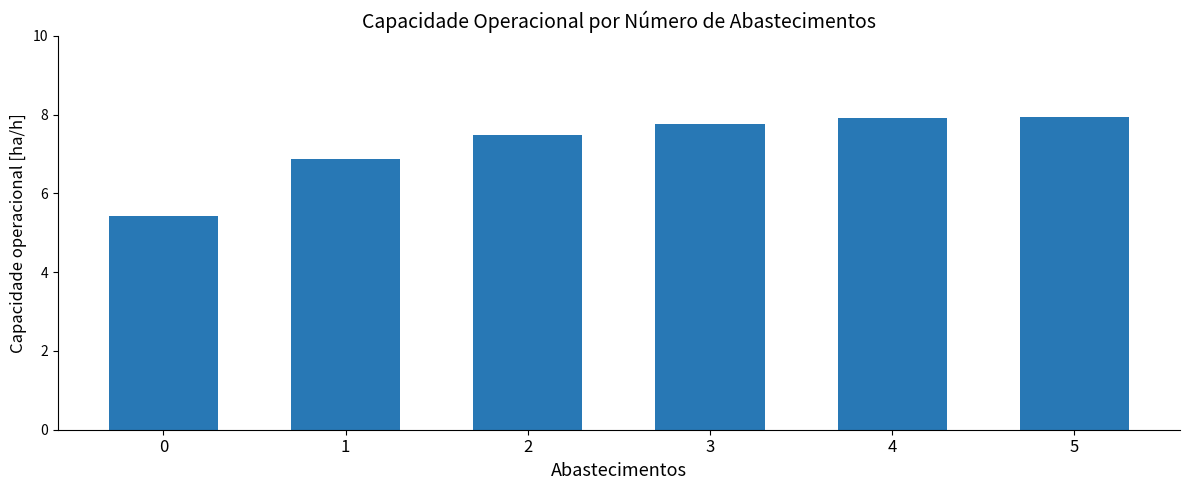

Approximately how many times larger is the value at 1 compared to 4?

0.9